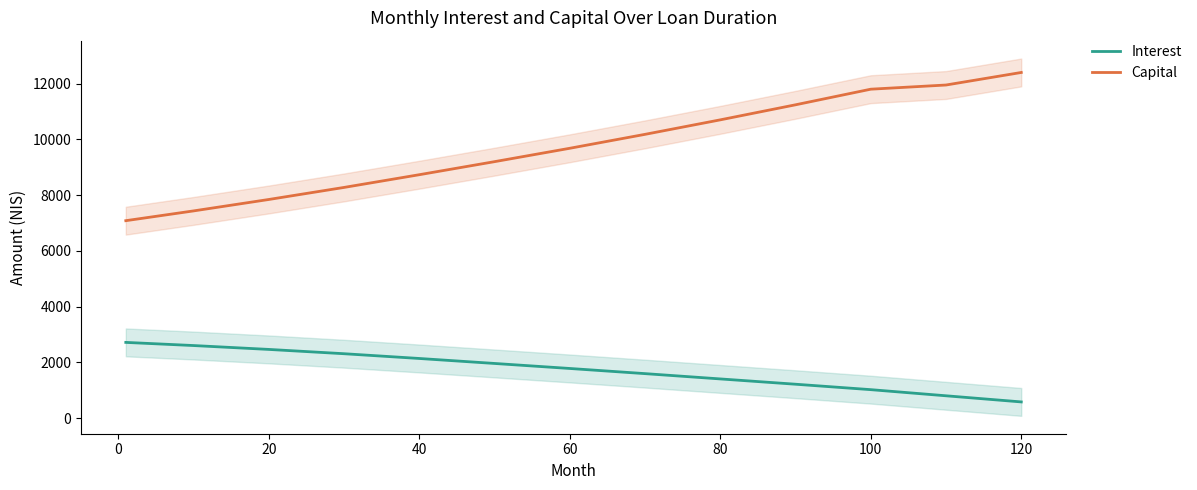

What is the lowest value of the Capital series?

7082.4